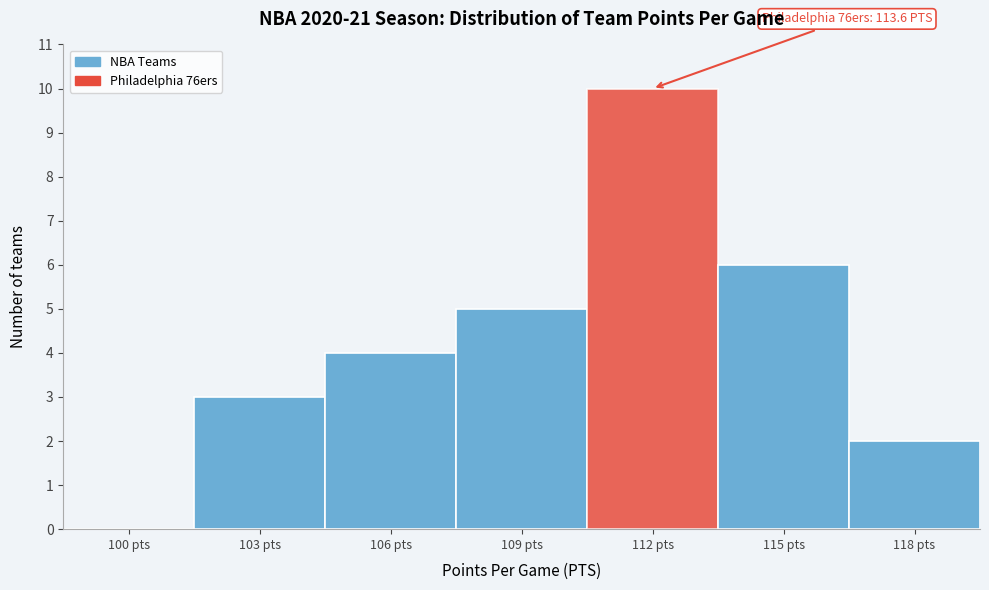

Reading left to right, what are all the values shown in this chart?

100 pts=0	103 pts=3	106 pts=4	109 pts=5	112 pts=10	115 pts=6	118 pts=2